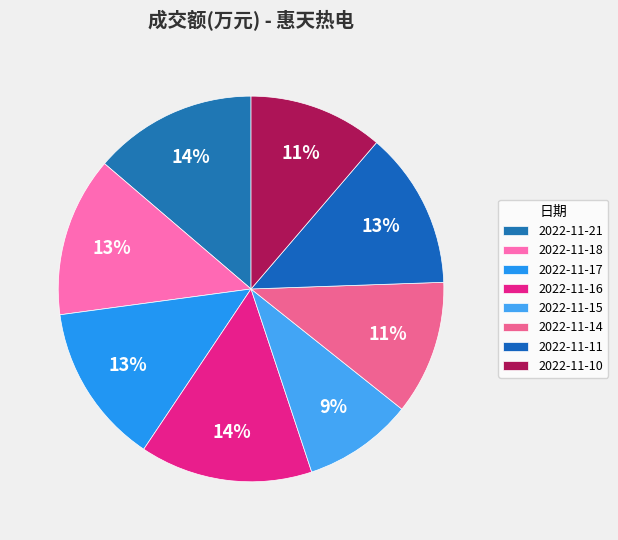

Between 2022-11-15 and 2022-11-14, which is larger?

2022-11-14